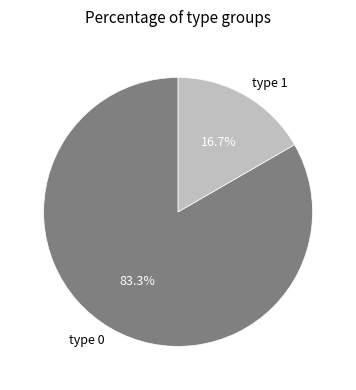

How many slices are in this pie chart?

2